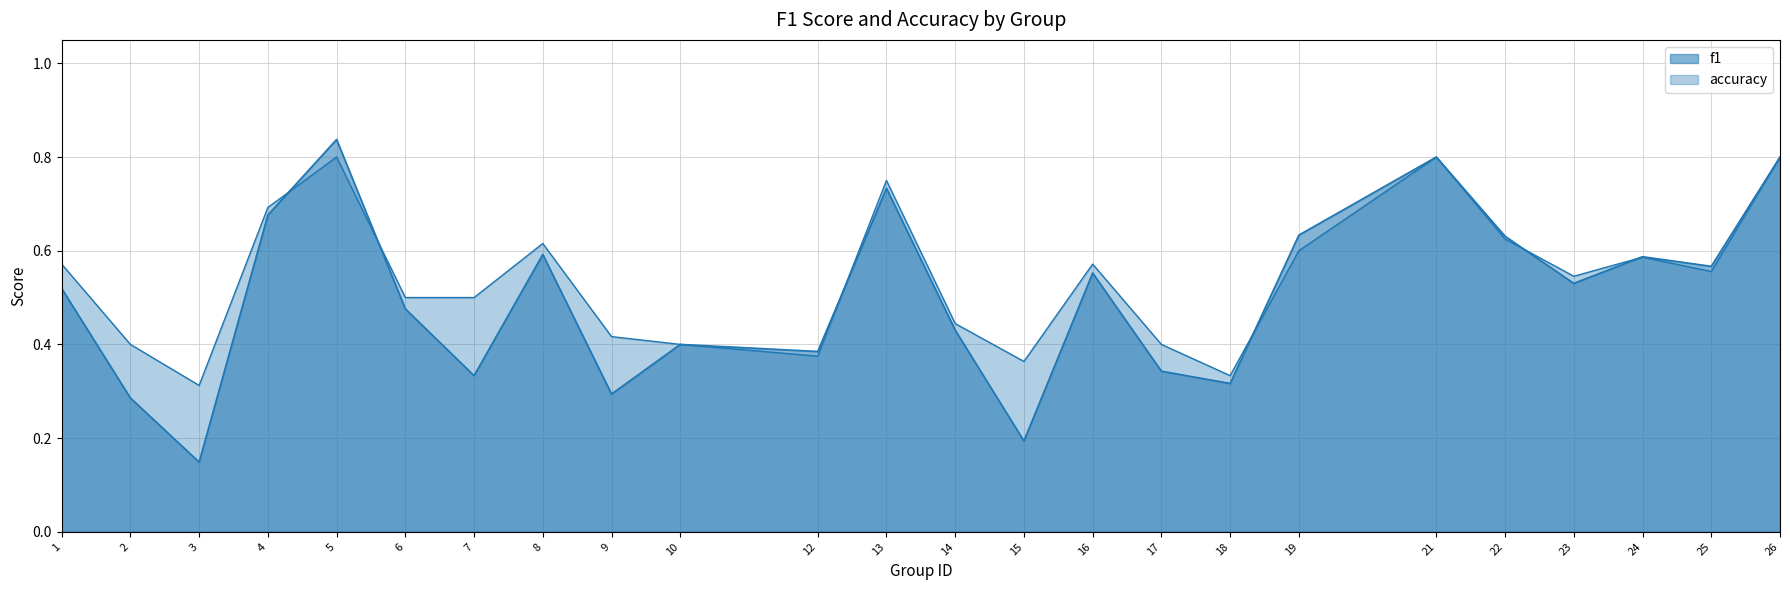

What is the value of the f1 point at the 2nd from the left?

0.3